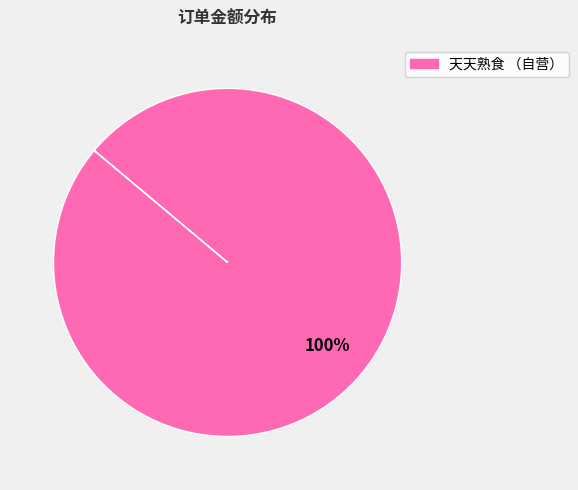

Is there any slice that represents more than half of the pie?

Yes